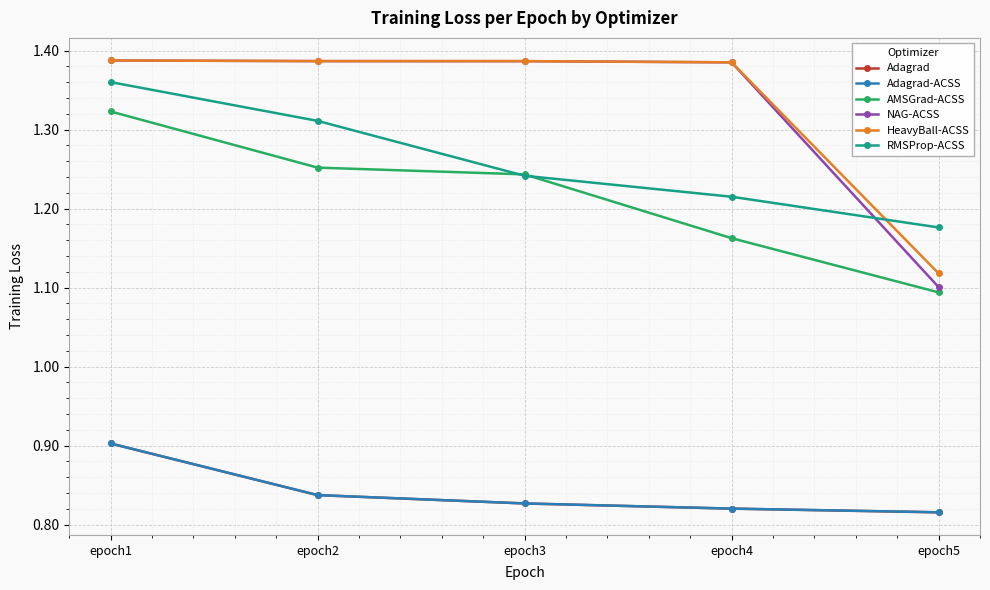

True or false: Adagrad-ACSS and AMSGrad-ACSS intersect in this chart.

False